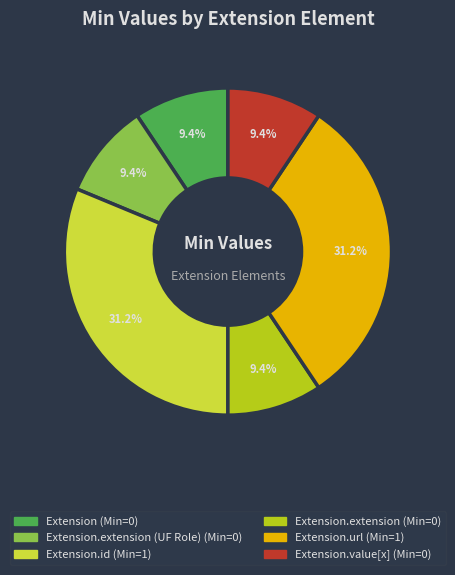

Is there any slice that represents more than half of the pie?

No